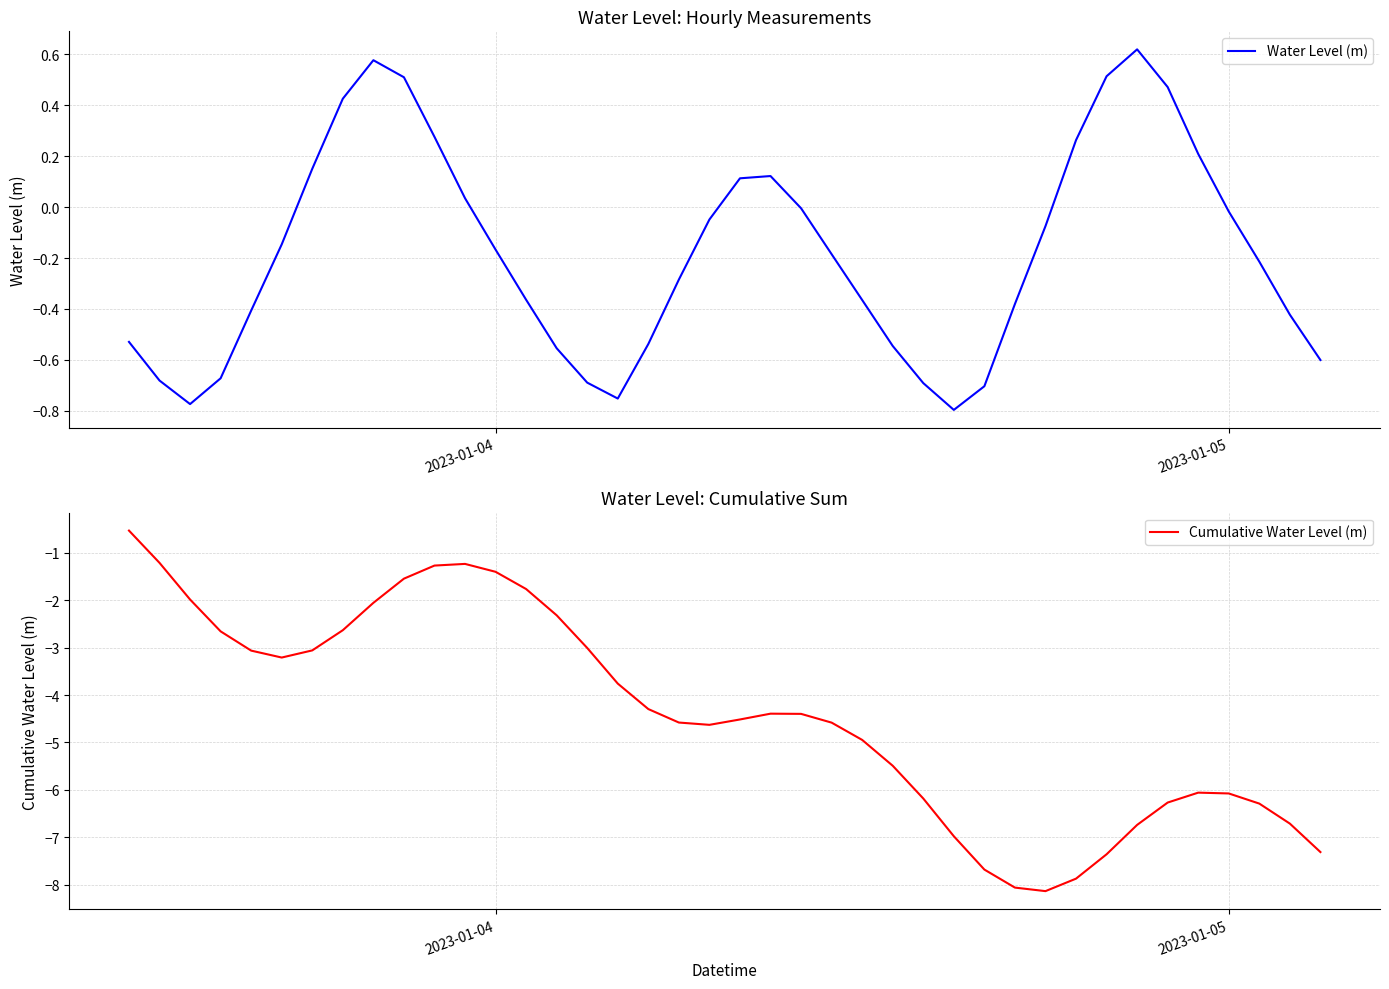

True or false: Cumulative Water Level (m) and Water Level (m) intersect in this chart.

False